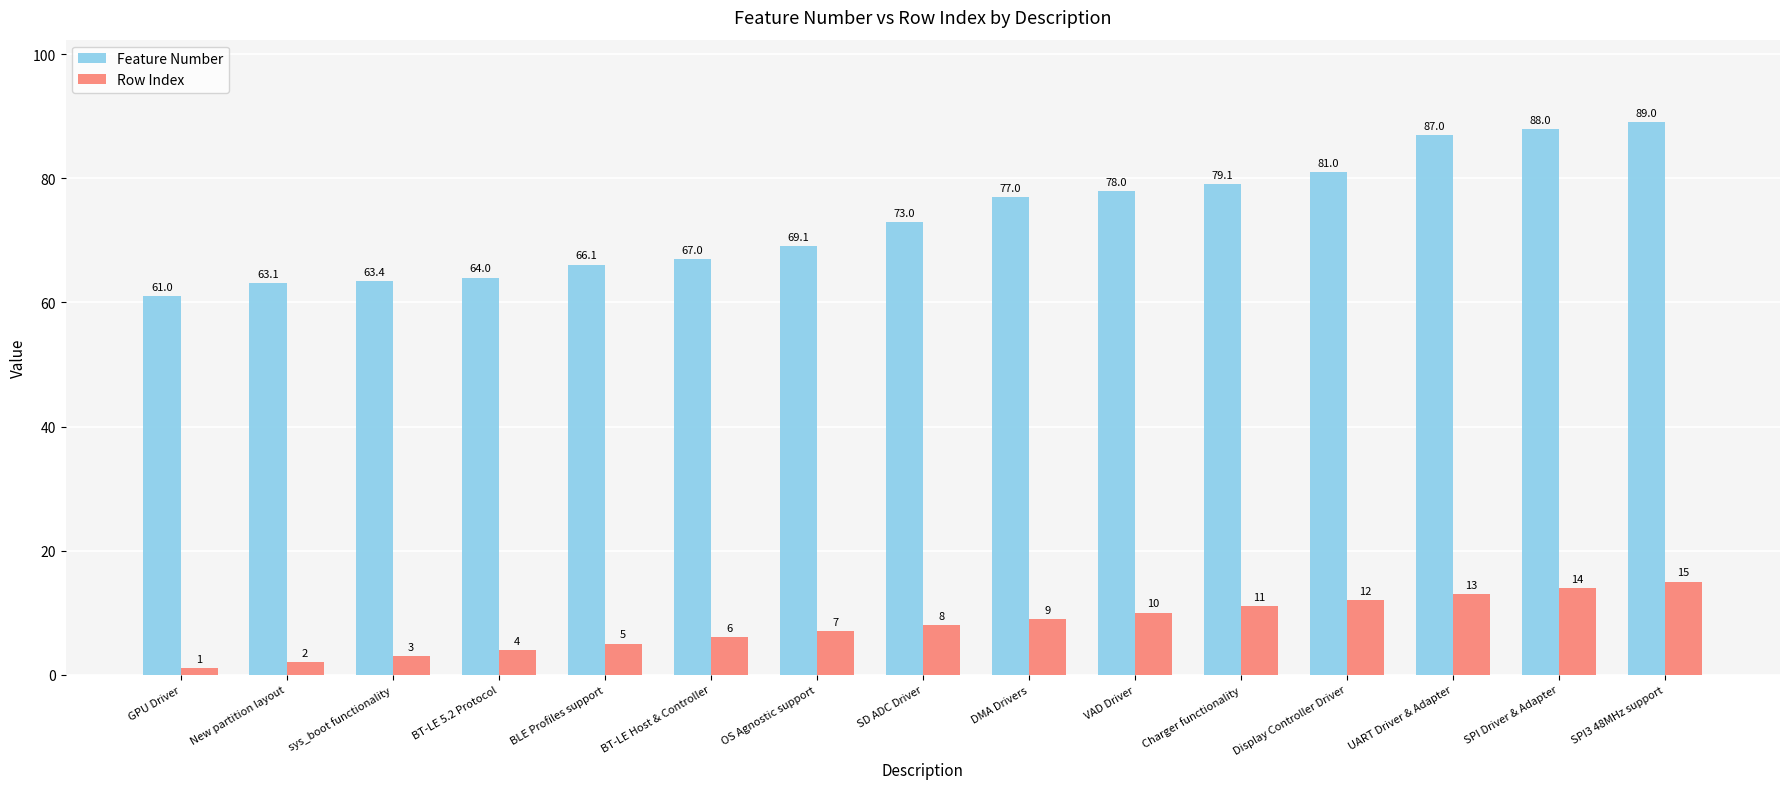

True or false: Row Index has a value of 12.0 at Display Controller Driver.

True